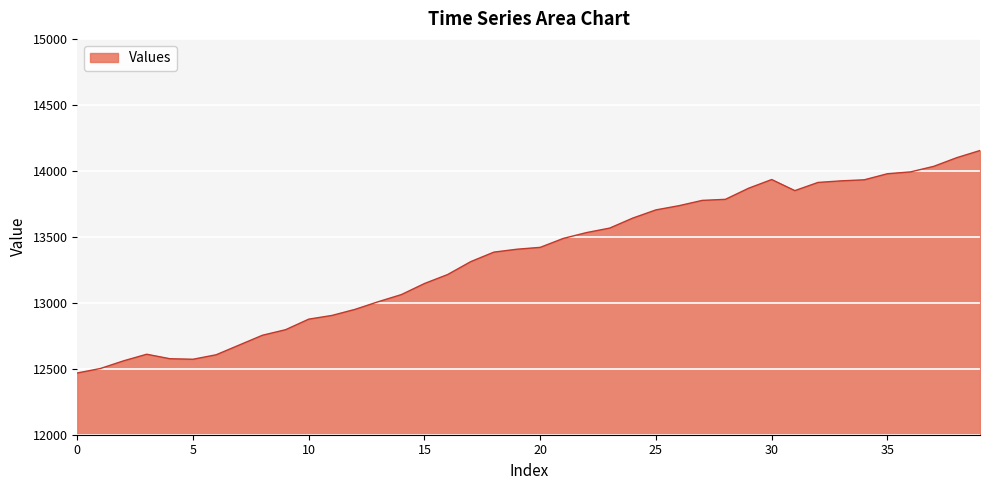

What is the maximum value shown in the chart?

14154